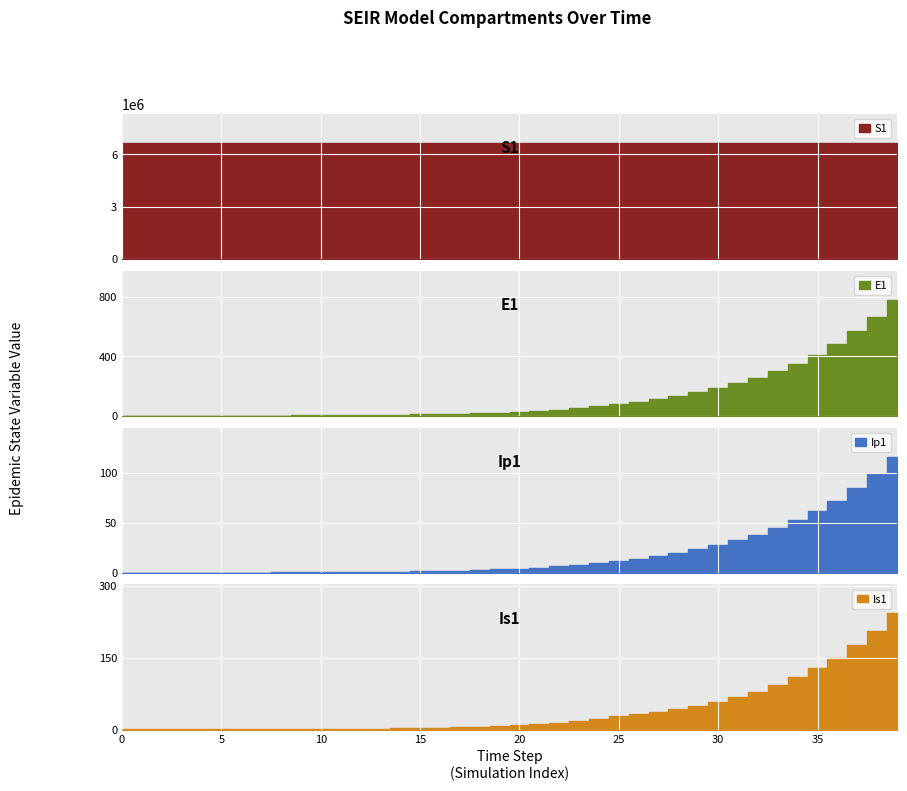

True or false: S1 and E1 intersect in this chart.

False